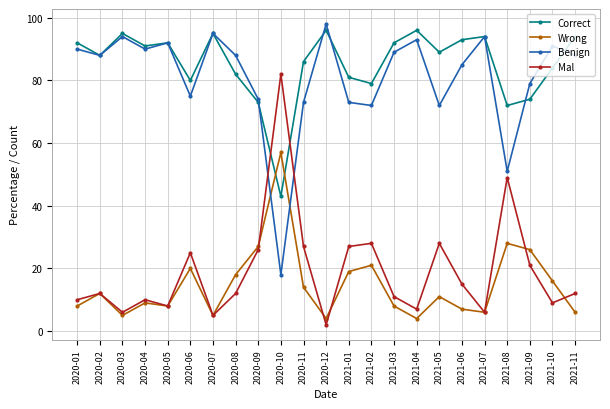

Does the chart display data point markers on the line(s)?

Yes